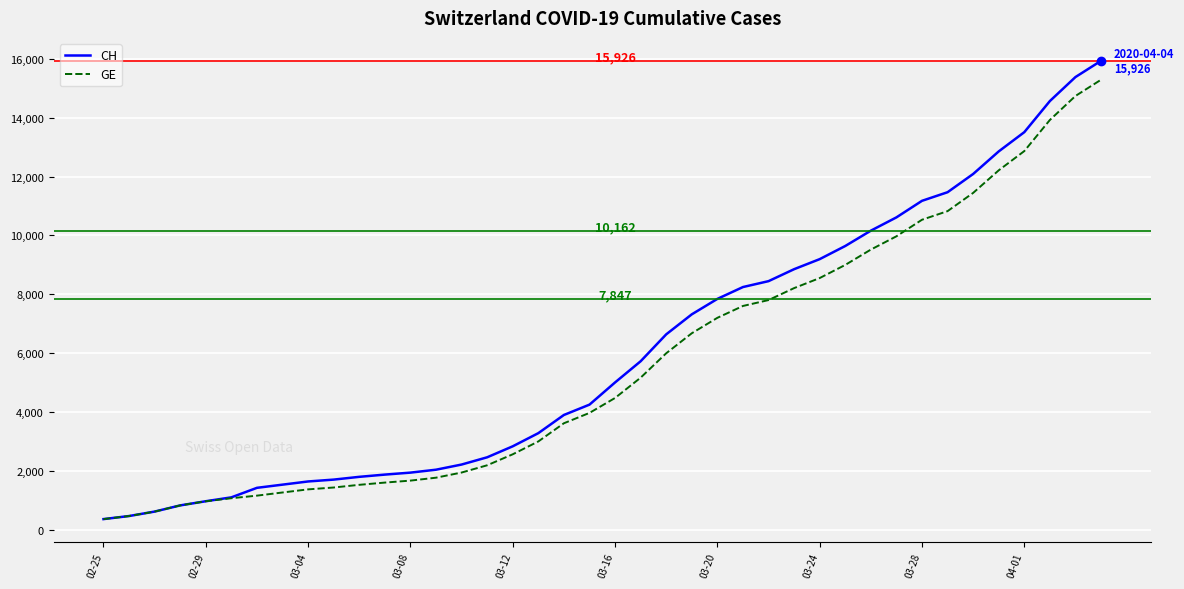

What is the lowest value of the CH series?

375